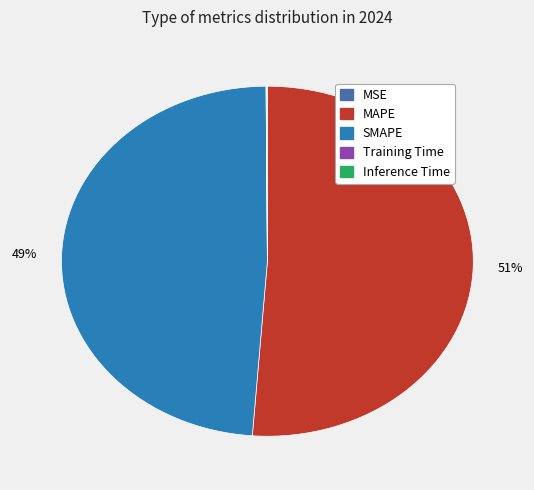

Is it true that MAPE is 63% of the pie?

False